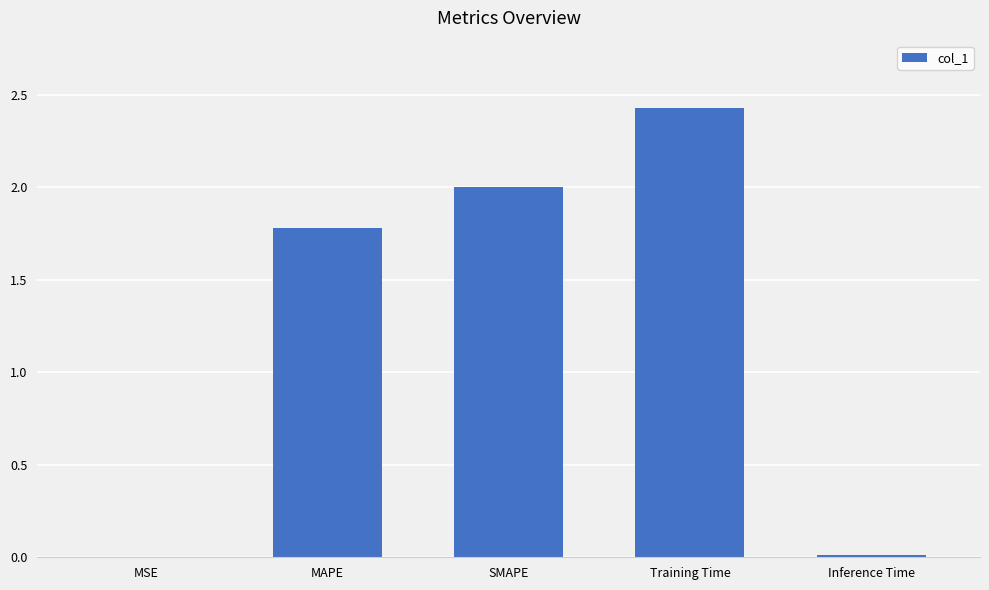

The chart shows a value of 2.0 at SMAPE. True or false?

True